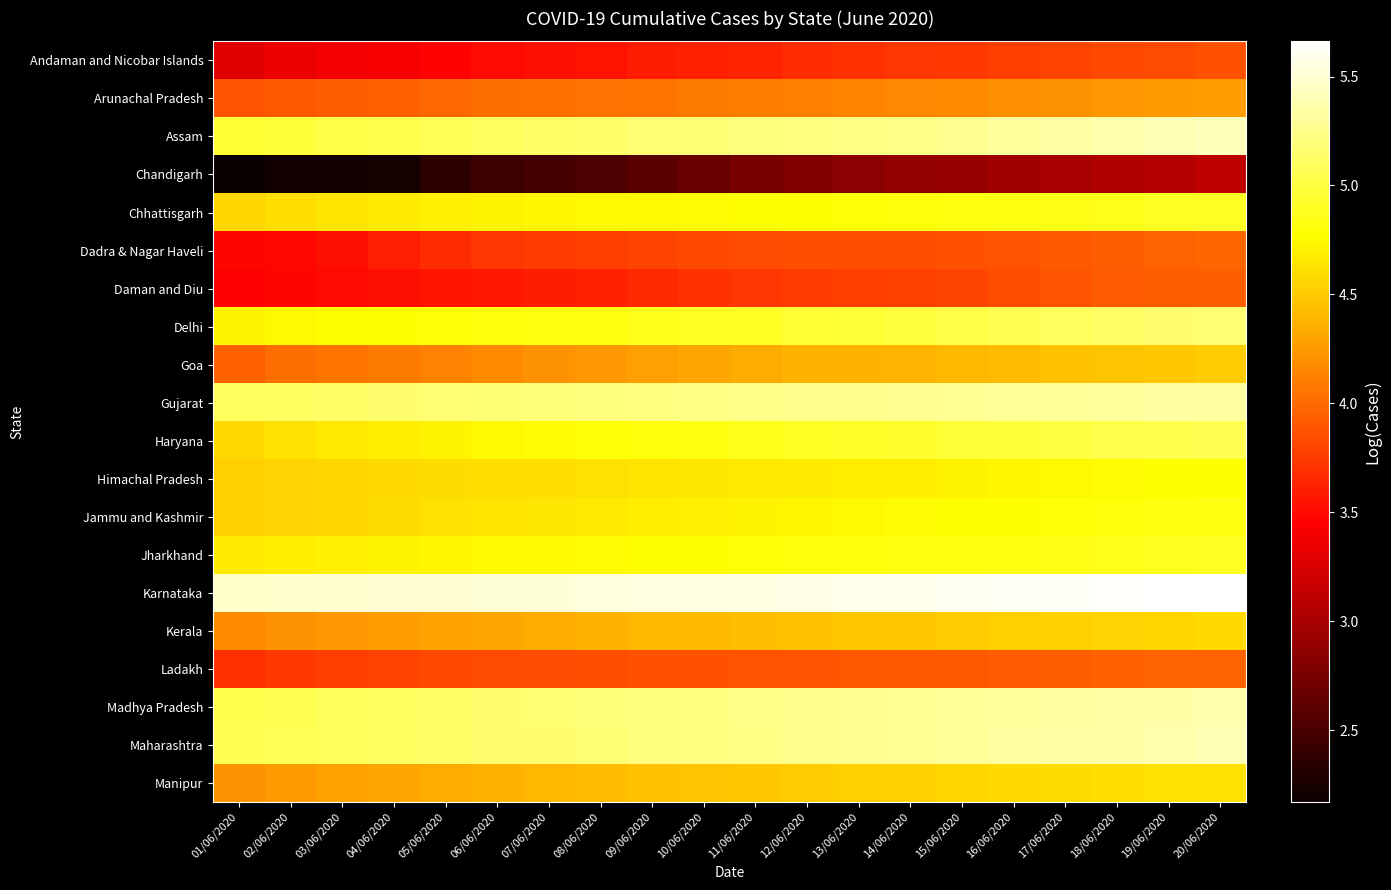

At which category is the sum across all series the highest?

20/06/2020